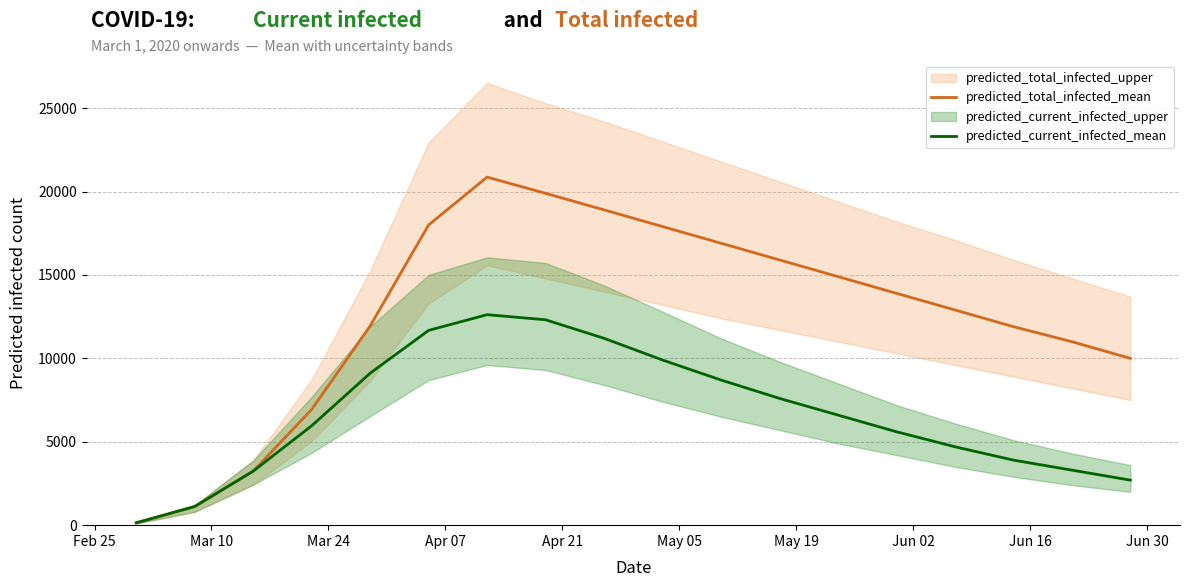

What is the highest value of the predicted_current_infected_mean series?

12618